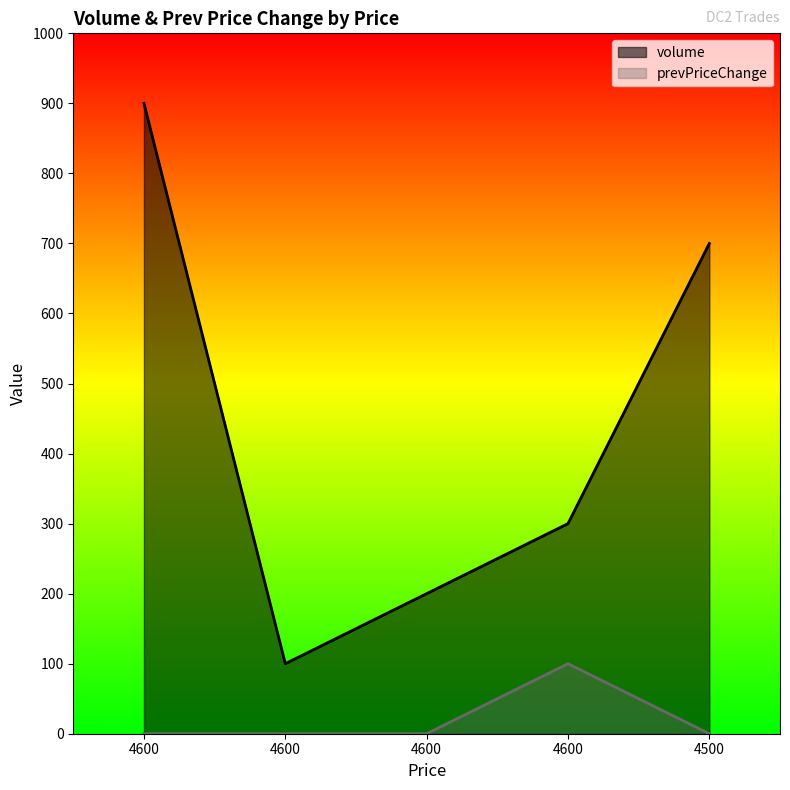

True or false: prevPriceChange and volume intersect in this chart.

False